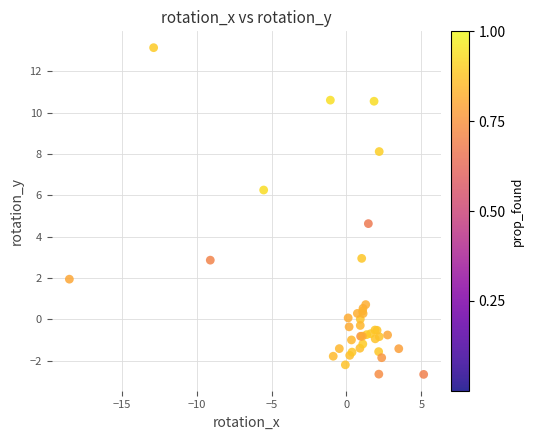

What Y value in the scatter plot is closest to 5?

4.6